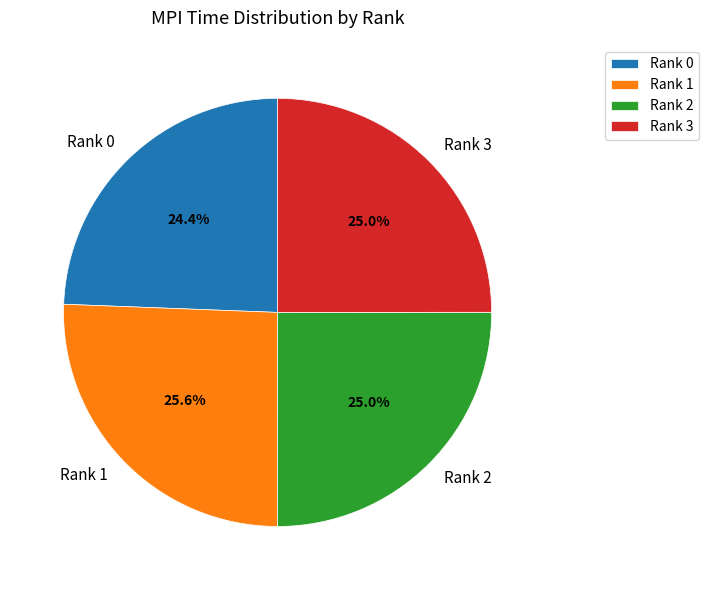

Does any single category account for the majority?

No